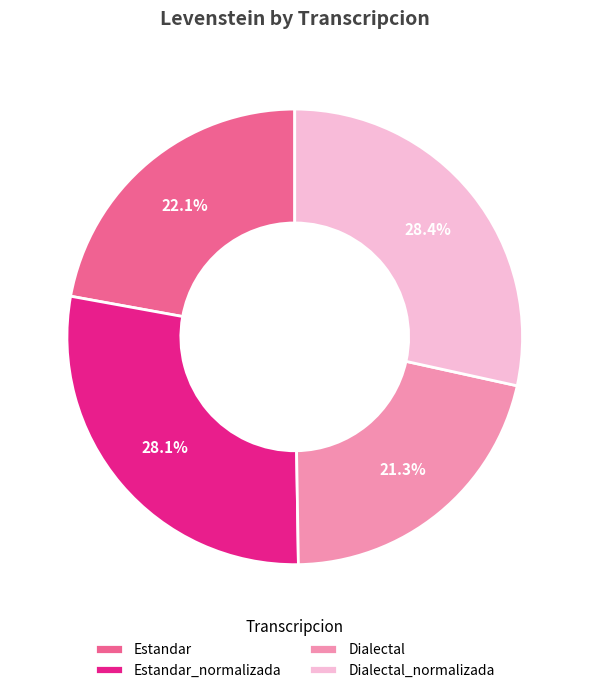

Is it true that Dialectal_normalizada is 28% of the pie?

True